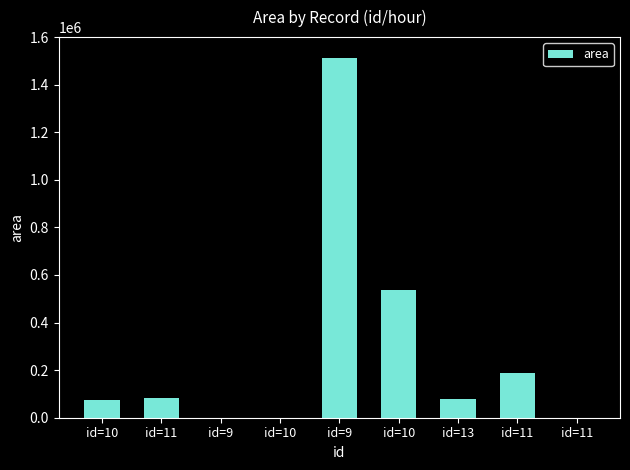

Count the number of categories in the chart.

9